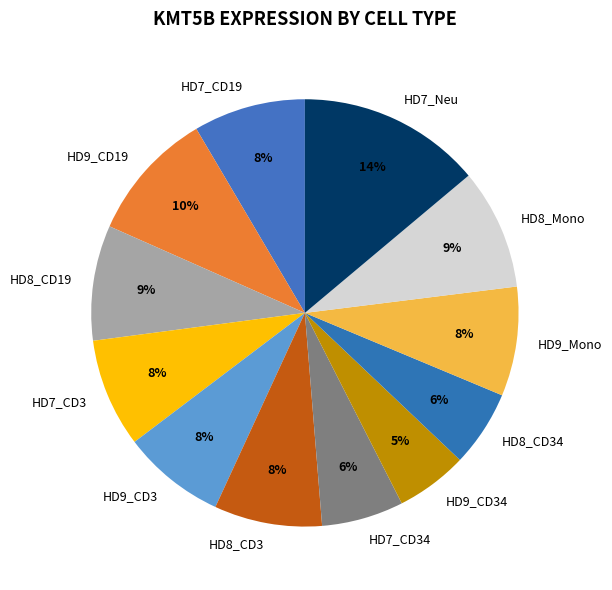

Which category has the biggest portion of the pie?

HD7_Neu